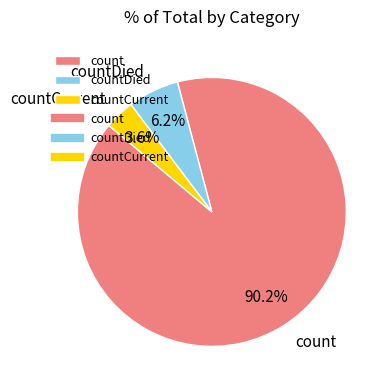

Rank the categories by value from highest to lowest.

count, countDied, countCurrent